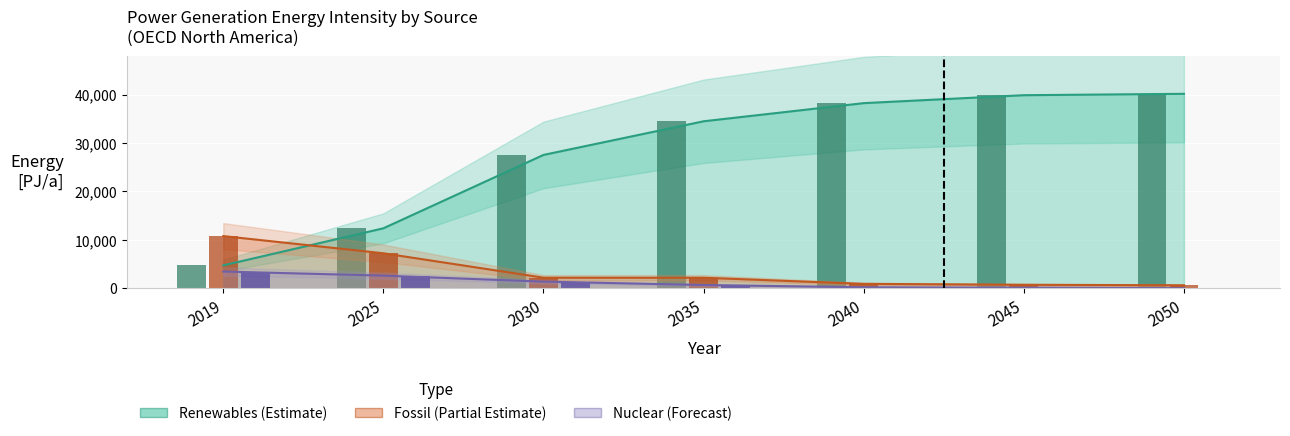

Reading left to right, what are all the values shown in this chart?

Renewables [PJ/a]: 4712.3	12377.7	27546.2	34499.4	38249.2	39890.4	40176.7
Fossil [PJ/a]: 10766.5	7211.8	2162.8	2157.2	891.6	703.5	597.2
Nuclear [PJ/a]: 3440.3	2589.6	1351.4	656.8	180.5	93.3	0.0